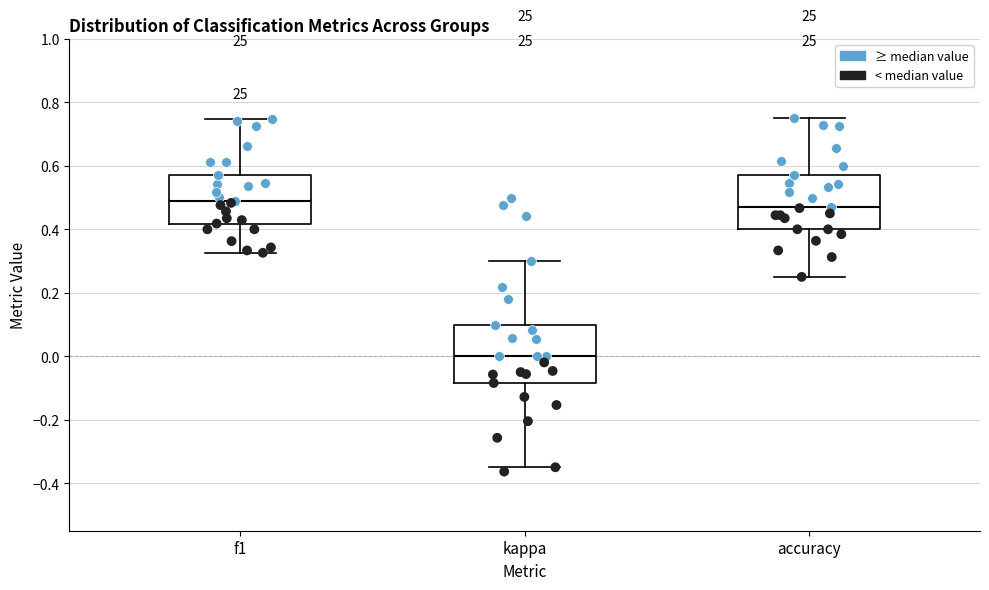

Reading left to right, read every box against the y-axis: the position of its median line, the range the box covers, and the ends of its whiskers. The values are not printed on the chart, so give them approximately, as read against the axis.

f1: median 0.48, box 0.42 to 0.58, whiskers 0.32 to 0.74
kappa: median 0.00, box -0.08 to 0.10, whiskers -0.34 to 0.30
accuracy: median 0.48, box 0.40 to 0.58, whiskers 0.26 to 0.76